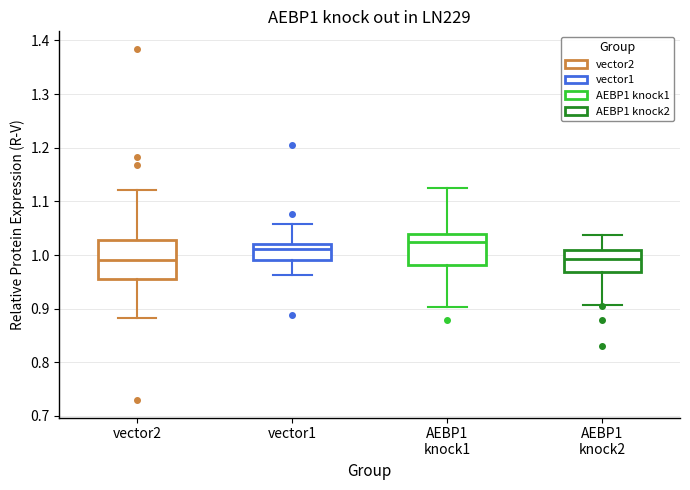

Reading left to right, read every box against the y-axis: the position of its median line, the range the box covers, and the ends of its whiskers. The values are not printed on the chart, so give them approximately, as read against the axis.

vector2: median 0.99, box 0.95 to 1.03, whiskers 0.88 to 1.12
vector1: median 1.01, box 0.99 to 1.02, whiskers 0.96 to 1.06
AEBP1 knock1: median 1.03, box 0.98 to 1.04, whiskers 0.90 to 1.13
AEBP1 knock2: median 0.99, box 0.97 to 1.01, whiskers 0.91 to 1.04